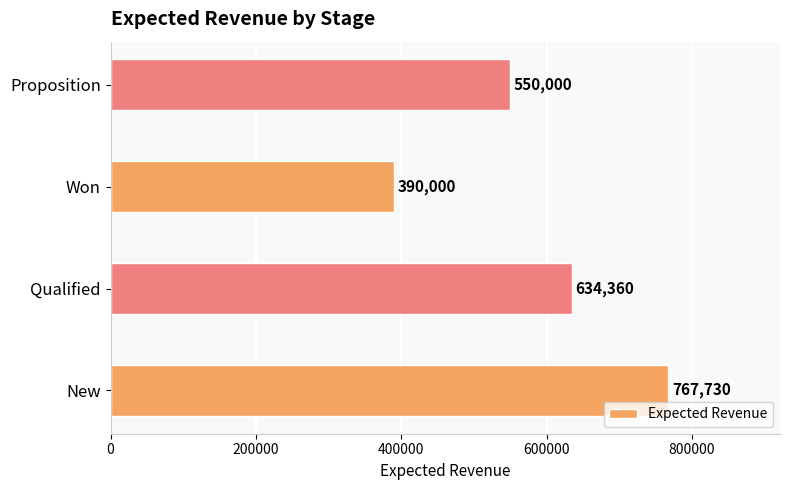

Approximately how many times larger is the value at Qualified compared to Won?

1.6